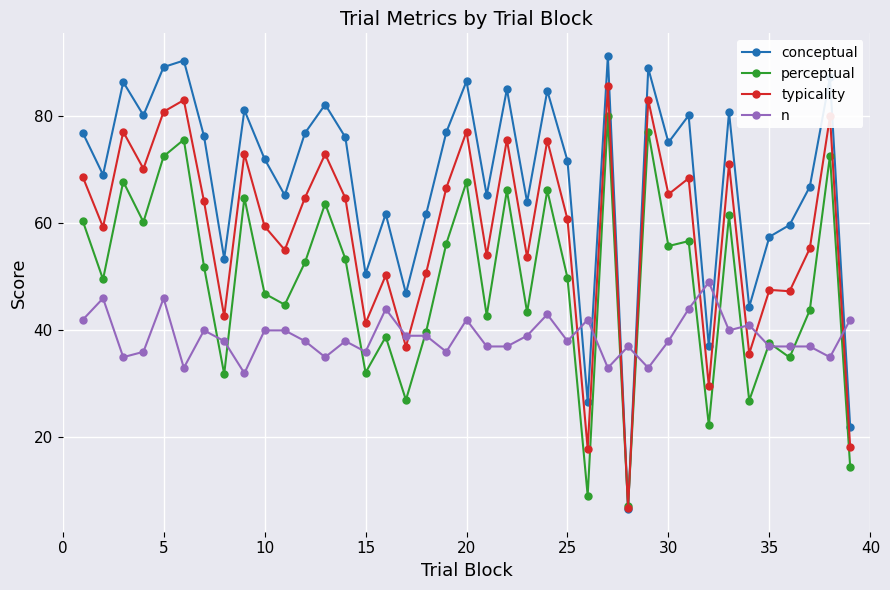

What is the sum of all typicality values?

2290.6